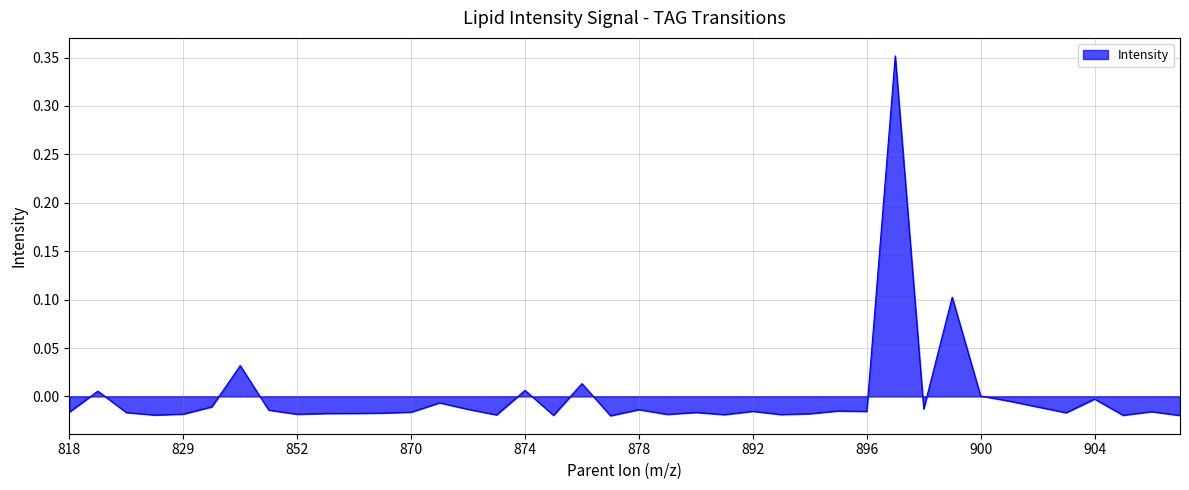

Does the chart have visible grid lines?

Yes